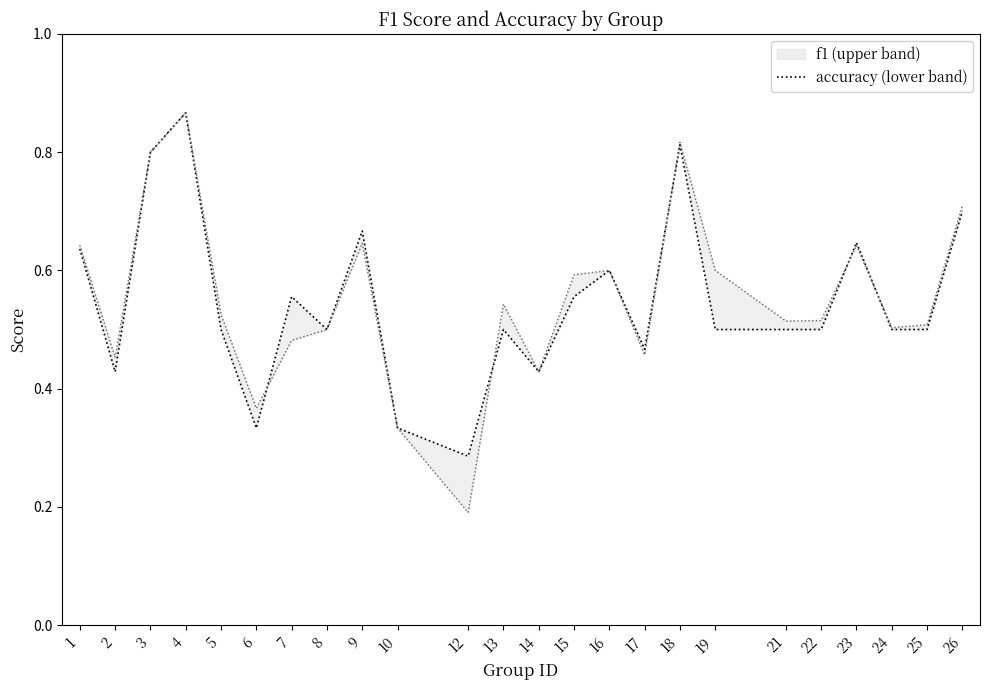

Is this an area chart (filled region under the line)?

No